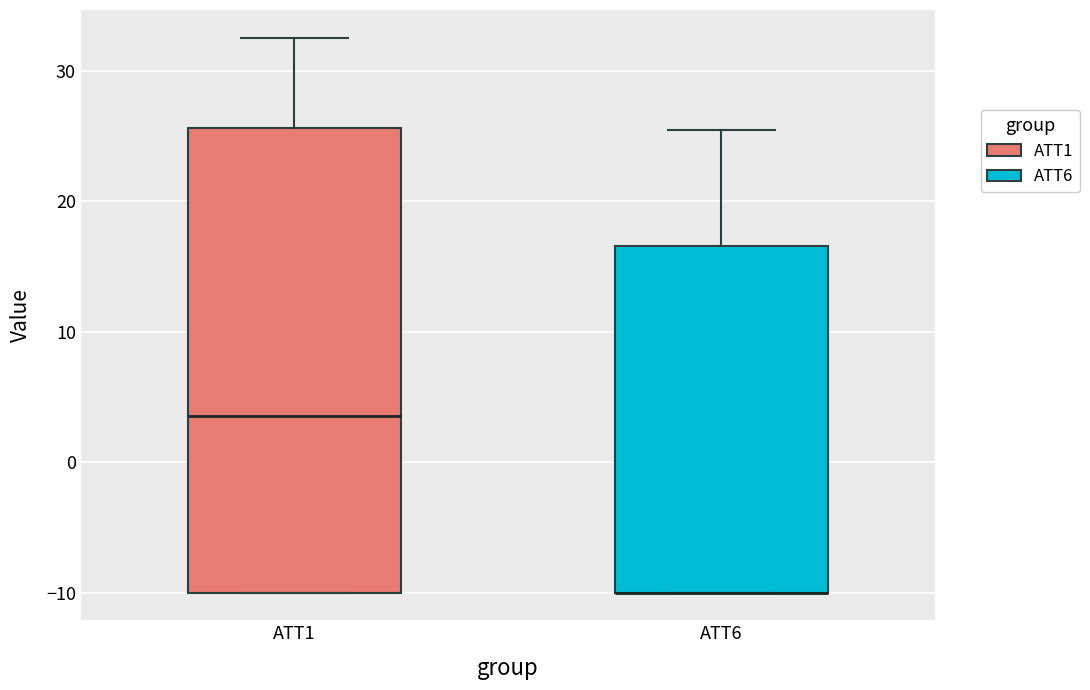

Reading left to right, read every box against the y-axis: the position of its median line, the range the box covers, and the ends of its whiskers. The values are not printed on the chart, so give them approximately, as read against the axis.

ATT1: median 4, box -10 to 26, whiskers -10 to 33
ATT6: median -10 (drawn on the box's lower edge), box -10 to 17, whiskers -10 to 26